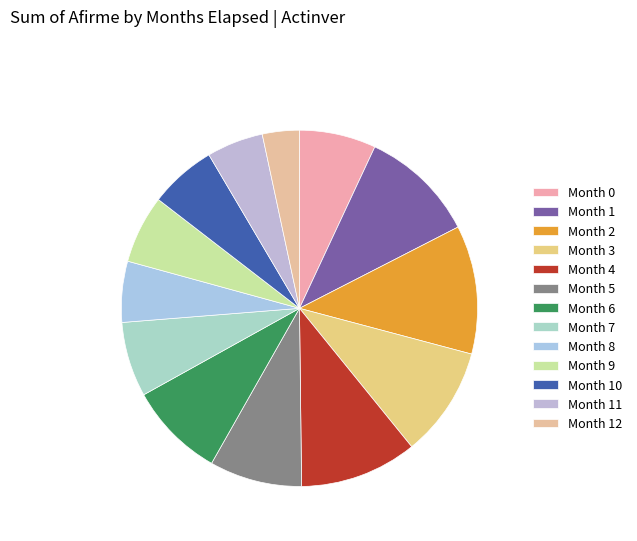

How many slices are in this pie chart?

13